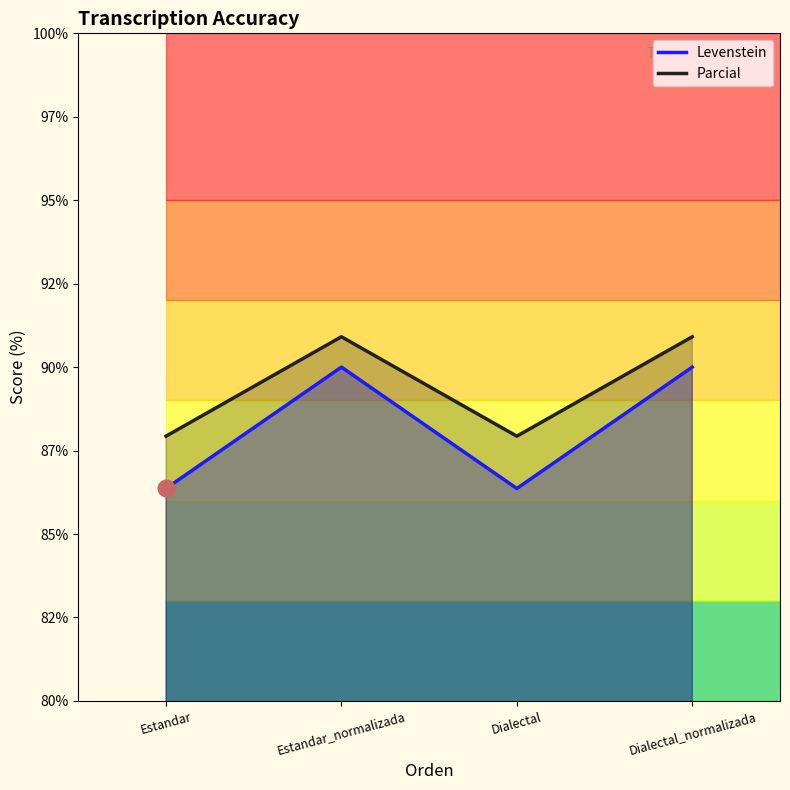

What is the value of the Levenstein point at the 3rd from the left?

86.4